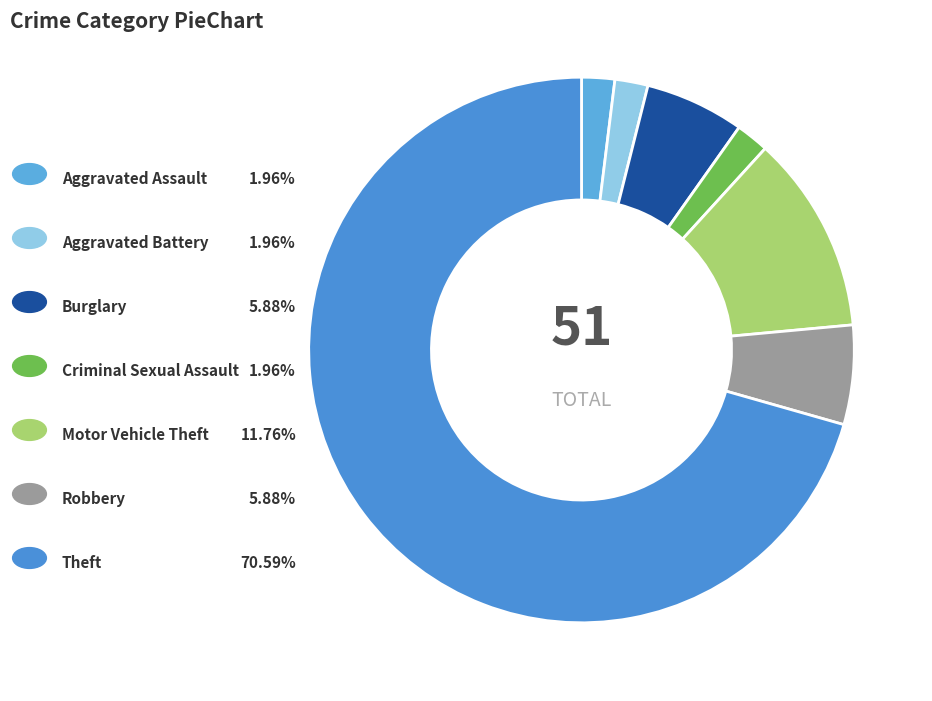

Which slice is the largest?

Theft